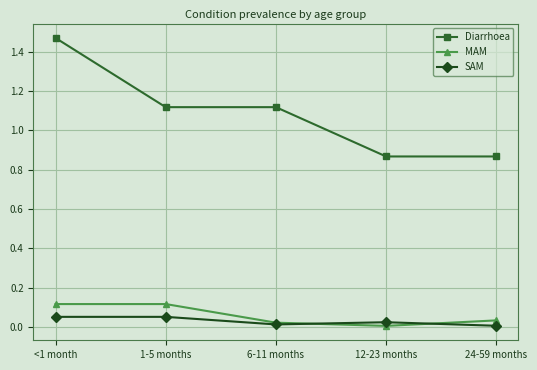

How many lines are shown in the chart?

3